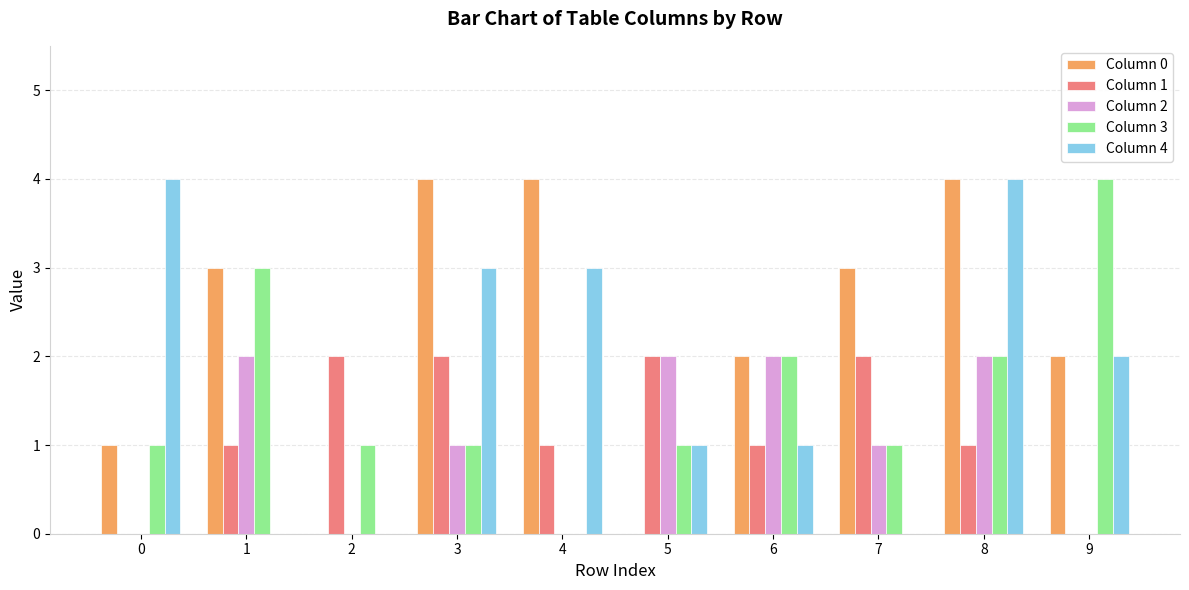

Between 0 and 2, which series saw the biggest shift?

Column 4